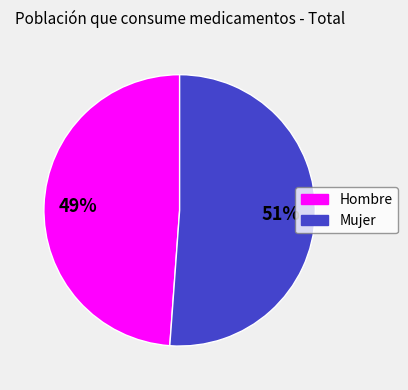

Is there a majority slice in this chart?

Yes